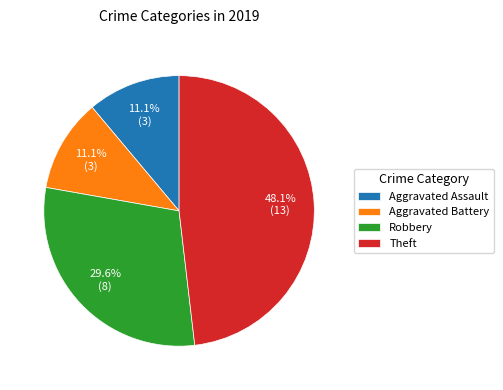

What percentage is the Aggravated Assault slice, to the nearest percent?

11%